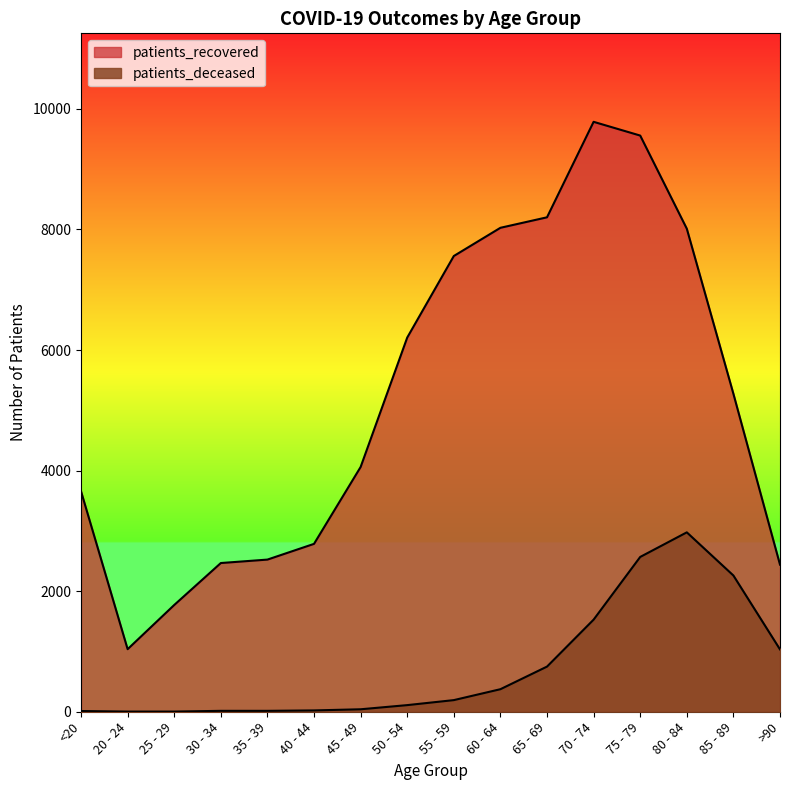

What is the label of the 5th point from the left?

35 - 39